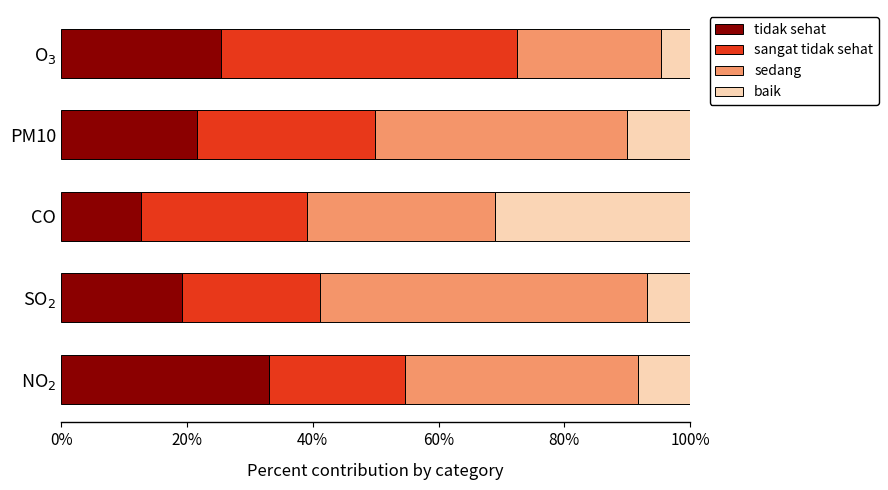

What is the average value of the tidak sehat series?

22.4